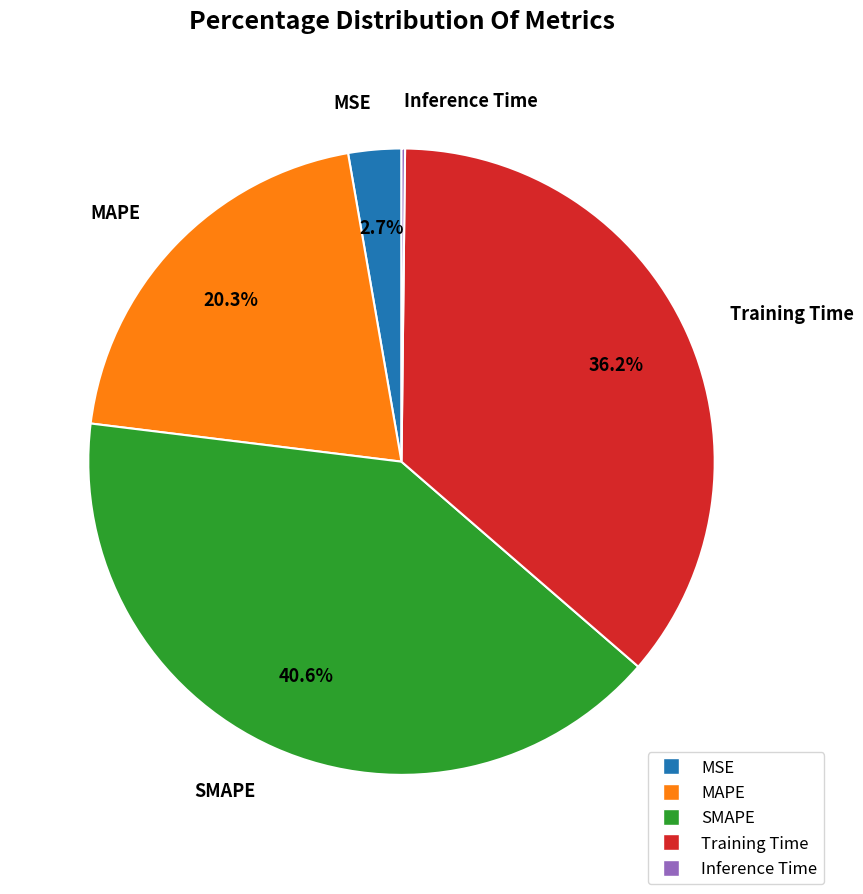

Is there a majority slice in this chart?

No